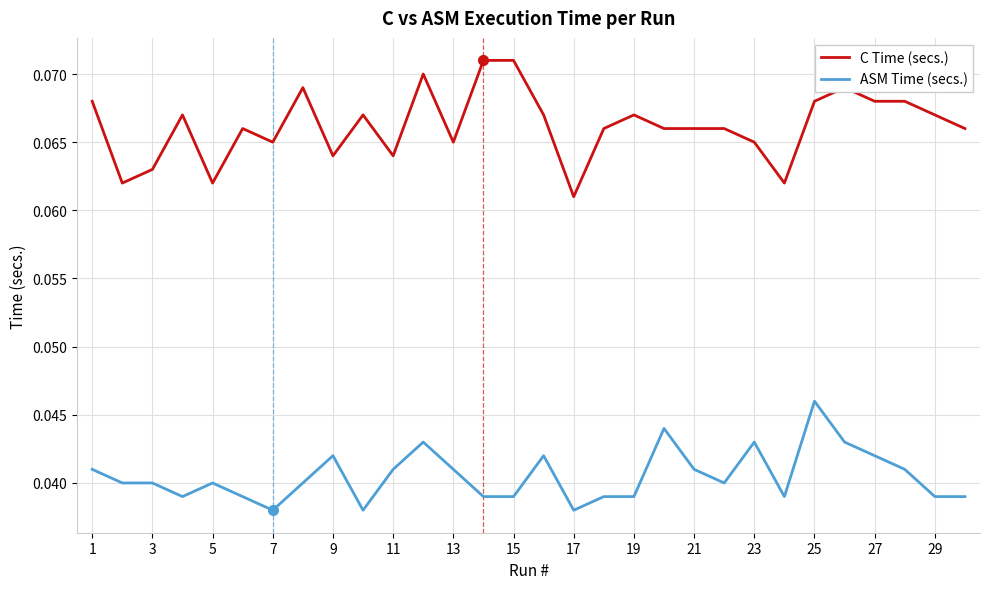

Which series has the largest total across all categories?

C Time (secs.)